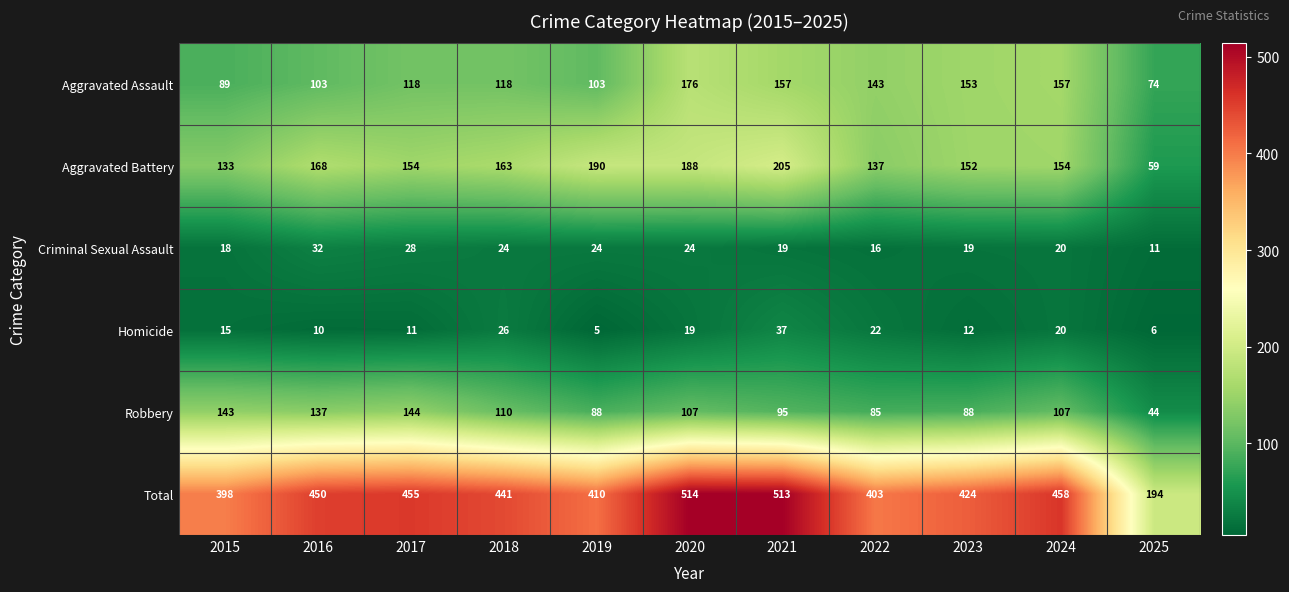

Count the number of data series in this chart.

6